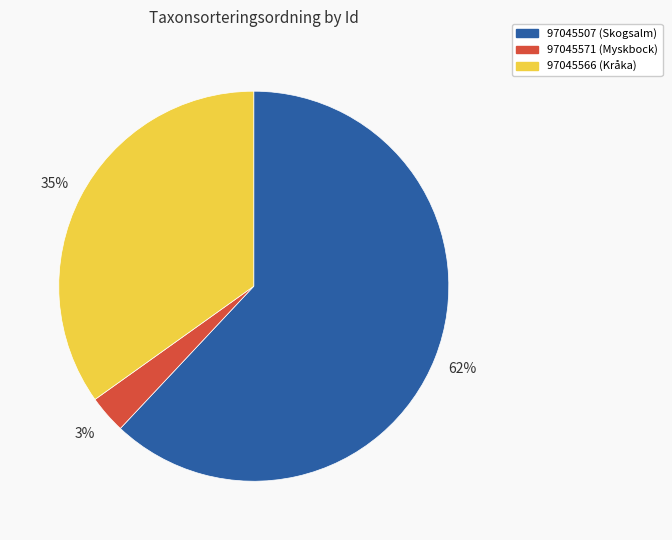

Is the sum of 97045566 and 97045507 greater than half?

Yes